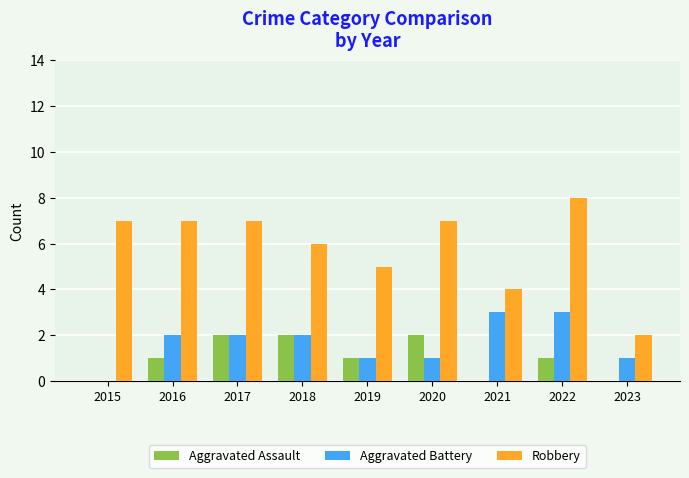

What value does the Robbery series have at 2016?

7